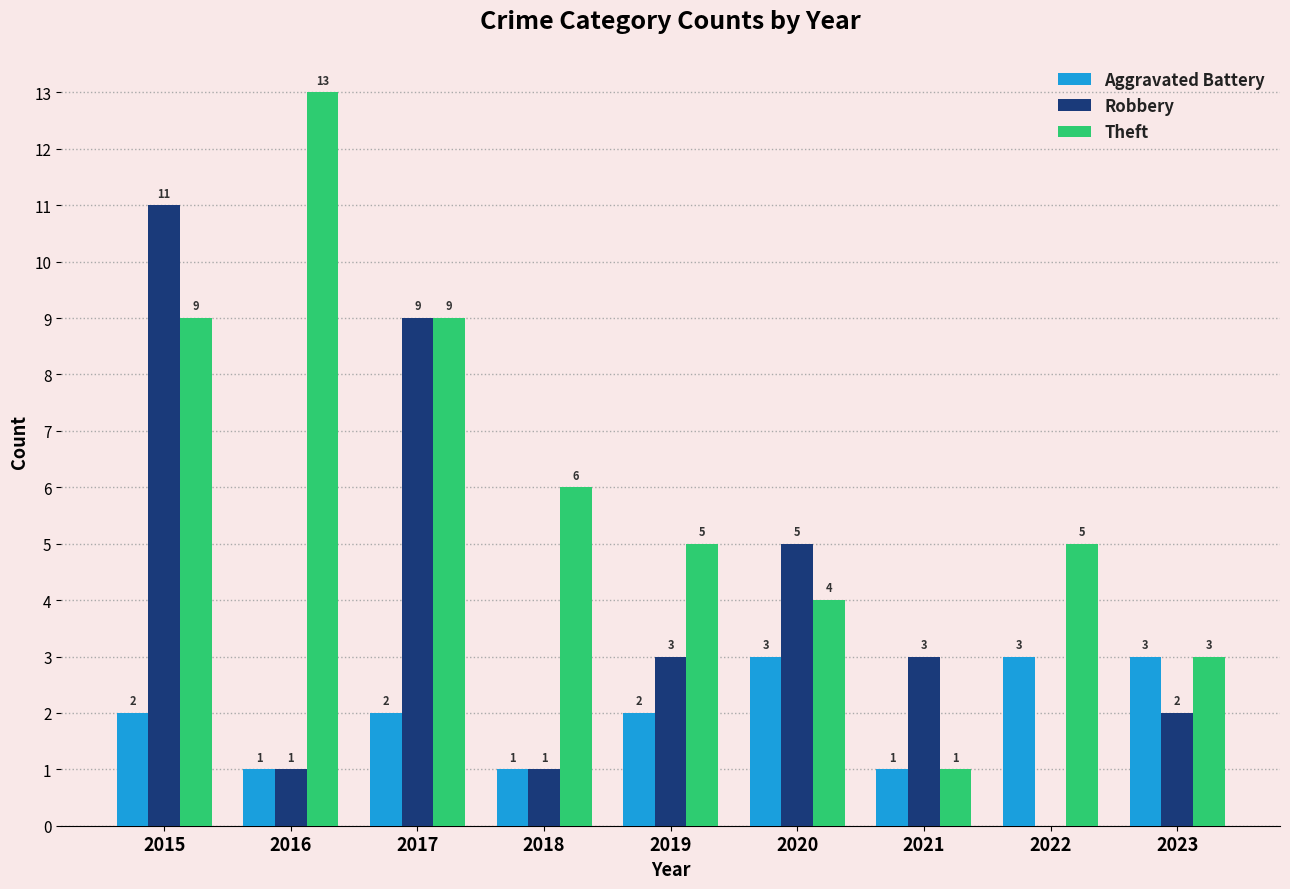

What is the sum of the Aggravated Battery values at 2019 and 2020?

5